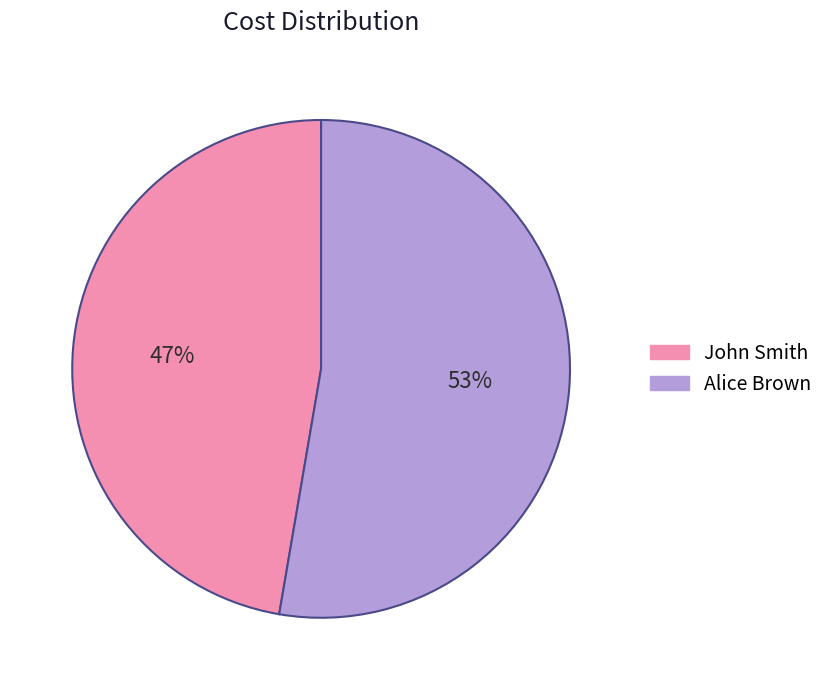

The John Smith slice represents 47% of the pie. True or false?

True